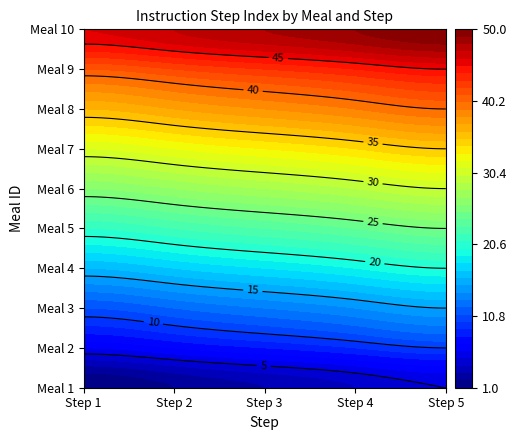

What is the difference between the maximum and minimum values in the 1 series?

4